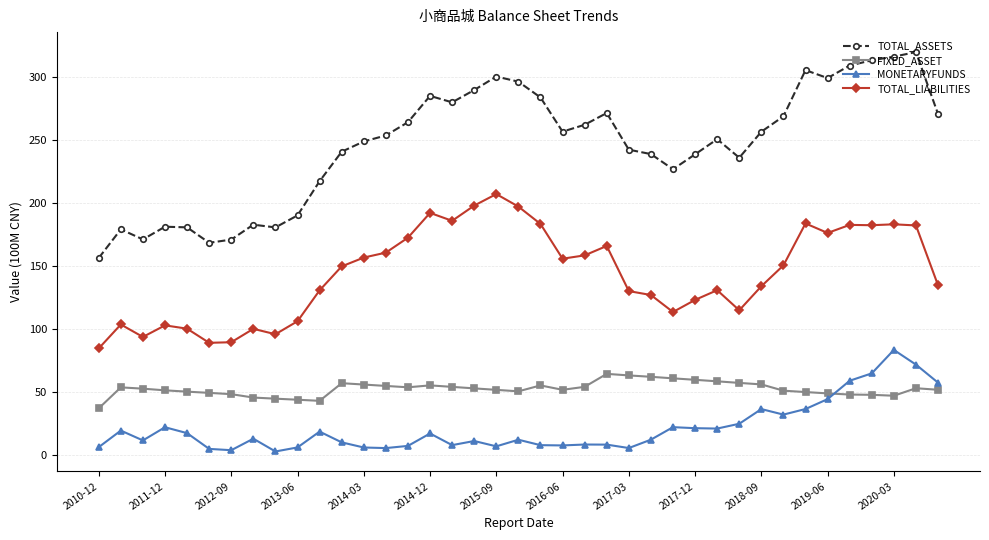

What is the value of the FIXED_ASSET point at the 26th from the left?

62.1